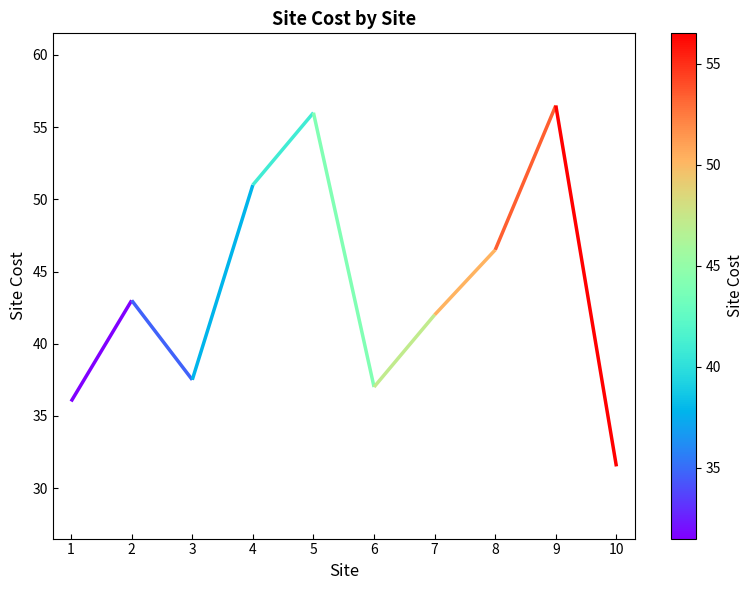

List the labels in order of value, largest first.

9, 5, 4, 8, 2, 7, 3, 6, 1, 10